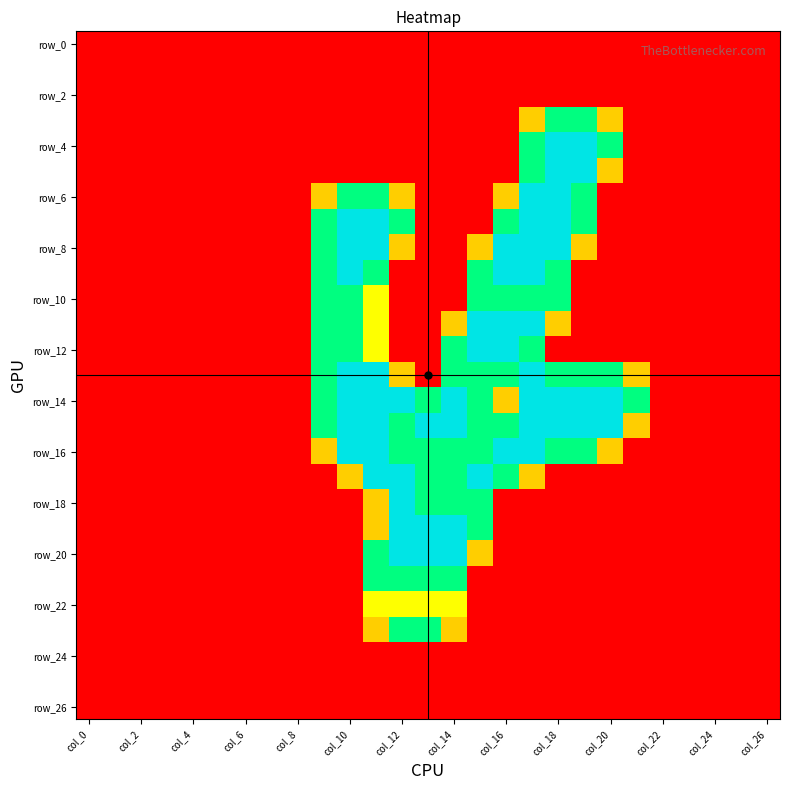

At how many categories does at least one series exceed 1?

13